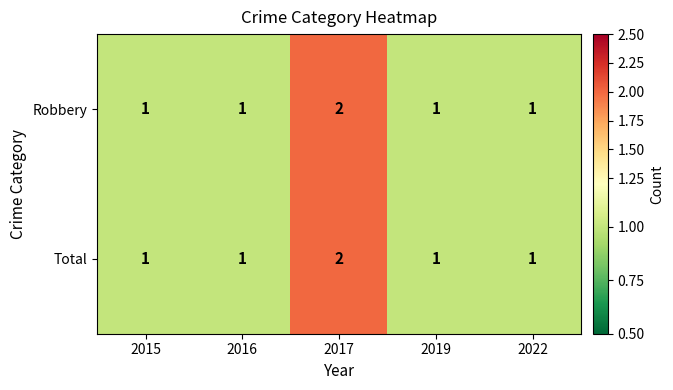

Count the Robbery values in the range 1 to 2.

5